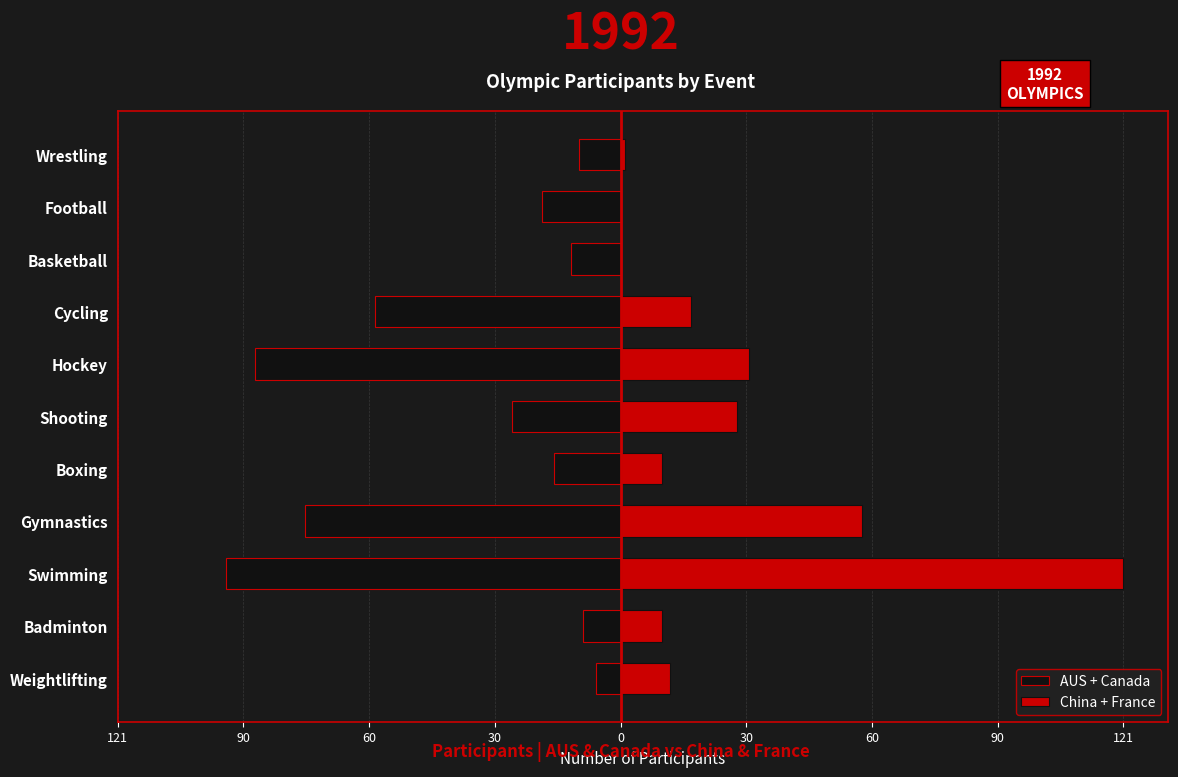

What is the sum of all China + France values?

288